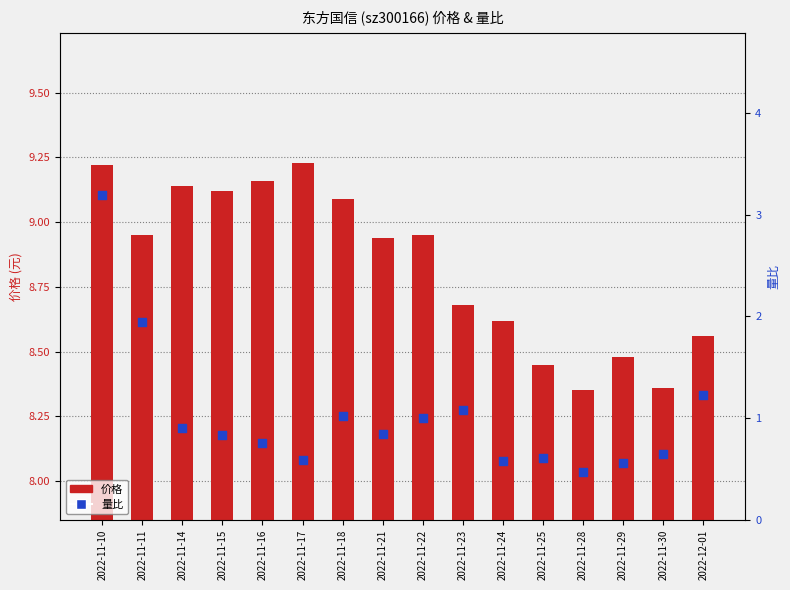

At how many categories does at least one series exceed 3?

16